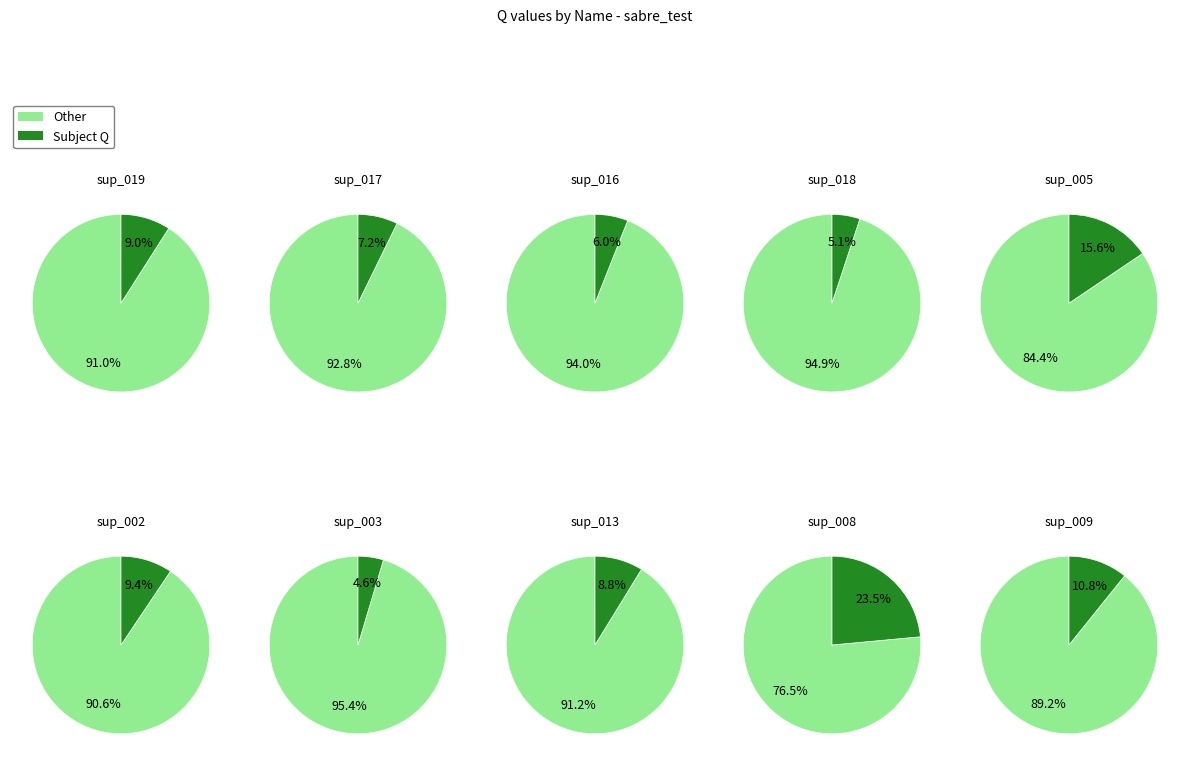

True or false: sup_013 accounts for 17% of the total.

False